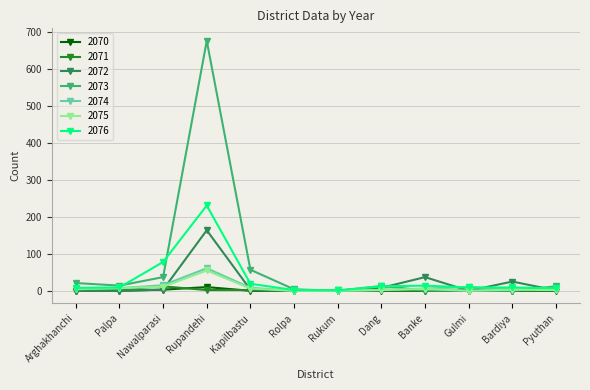

Which series has the largest total across all categories?

2073